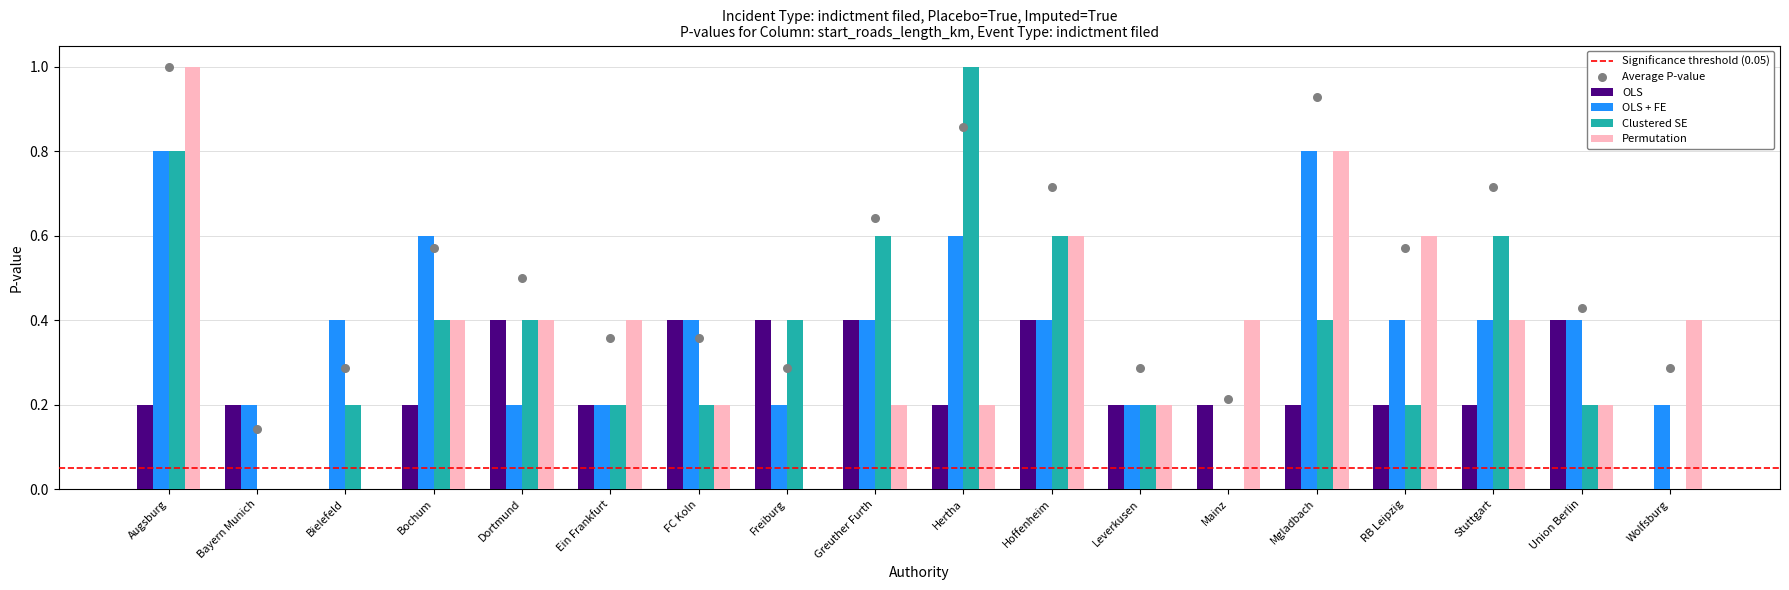

What is the total value across all series at Bochum?

1.6